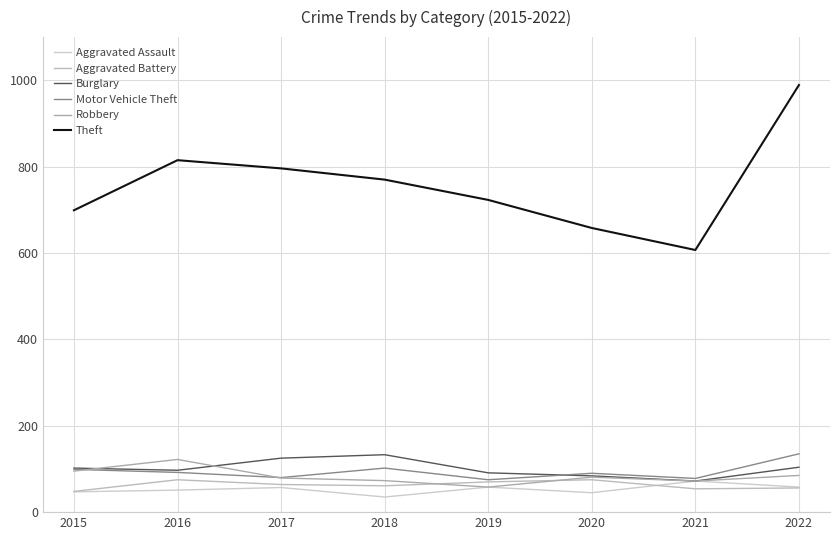

Is the value of Robbery at 2019 greater than the value of Burglary at 2016?

No